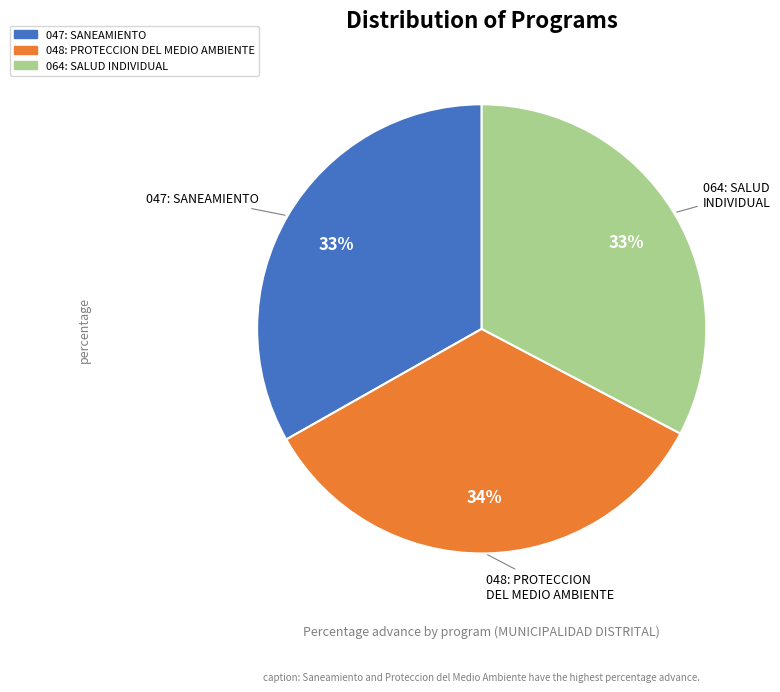

How many slices are in this pie chart?

3